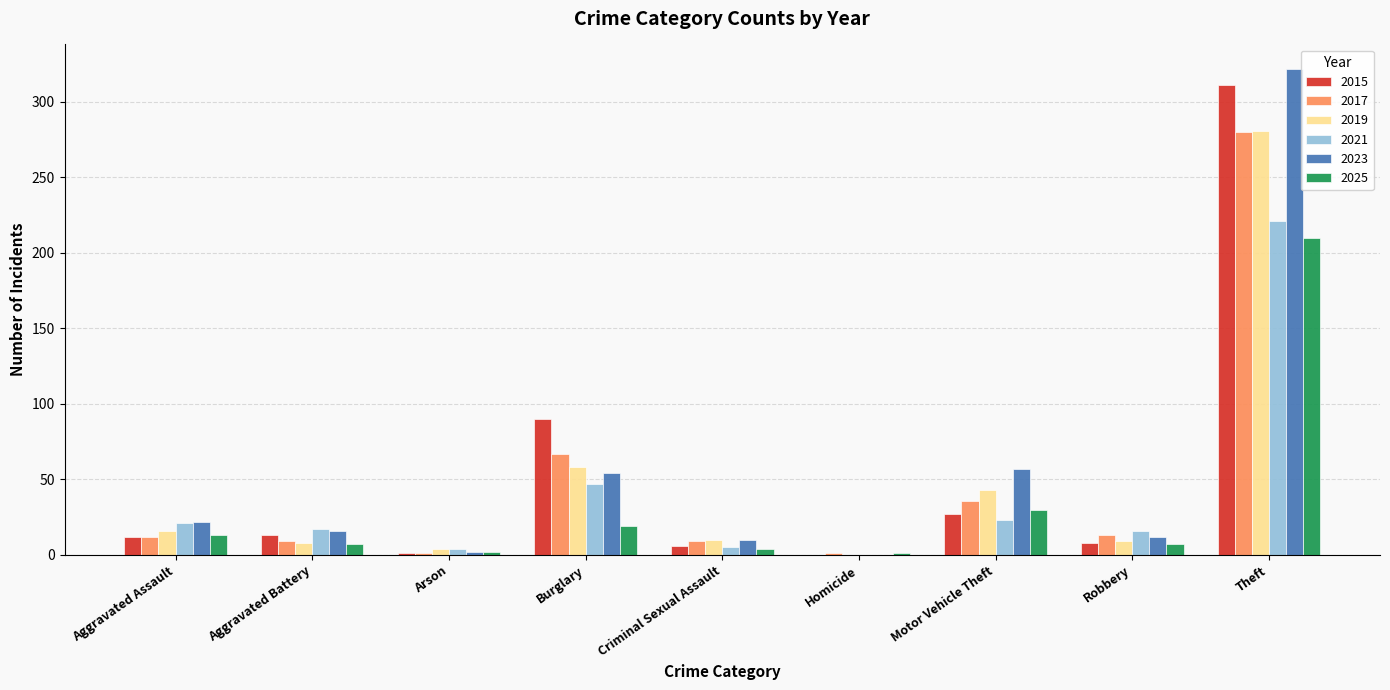

Which series has the widest spread of values?

2023